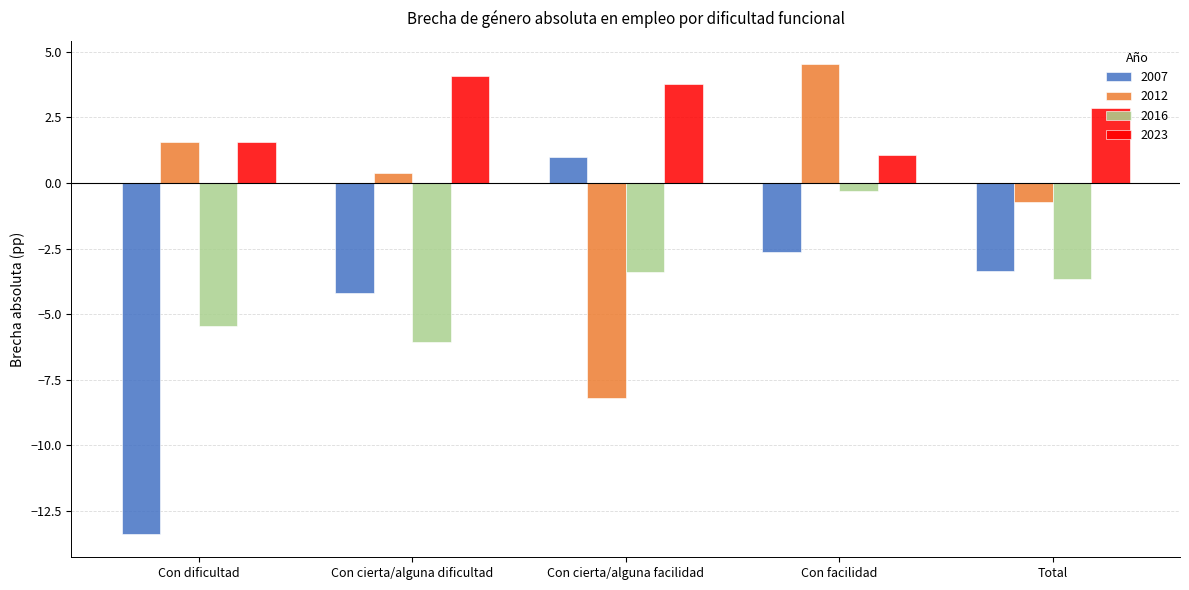

Reading left to right, what are all the values shown in this chart?

2007: -13.4	-4.2	1.0	-2.6	-3.3
2012: 1.6	0.4	-8.2	4.5	-0.7
2016: -5.5	-6.1	-3.4	-0.3	-3.7
2023: 1.6	4.1	3.8	1.1	2.9